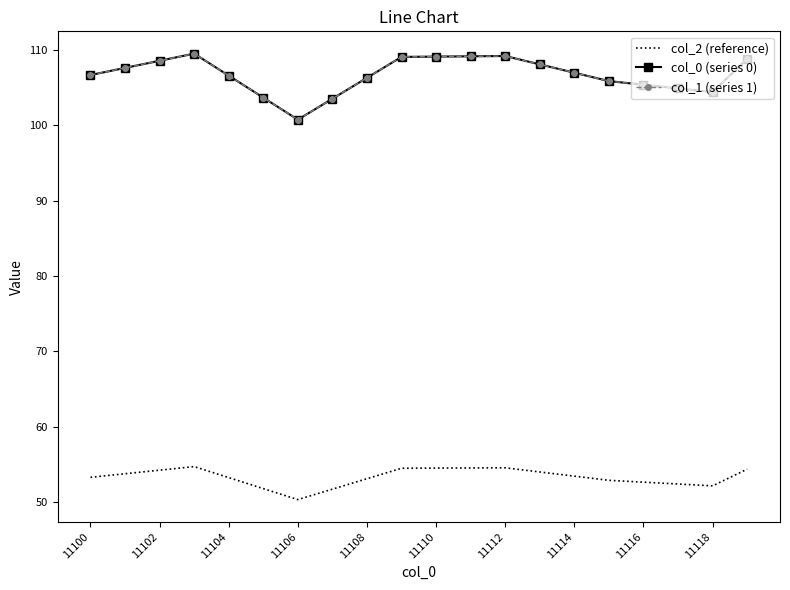

What is the difference between the second highest and second lowest values in the col_1 (series 1) series?

5.7